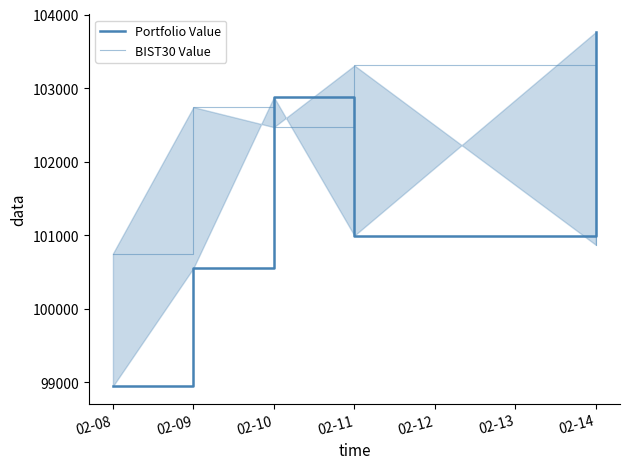

True or false: BIST30 Value and Portfolio Value intersect in this chart.

True